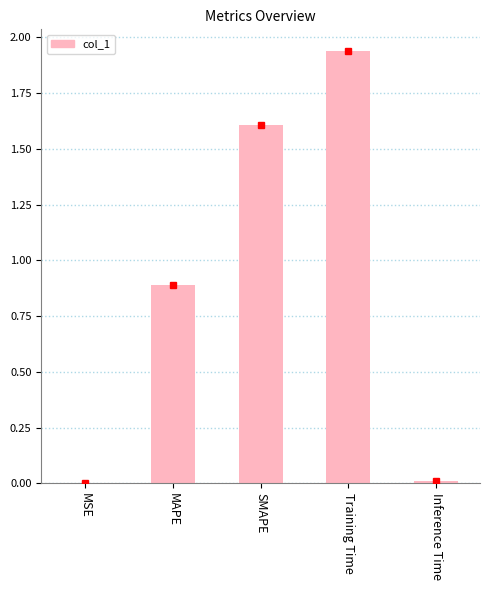

What is the difference between the values at MSE and MAPE?

0.9